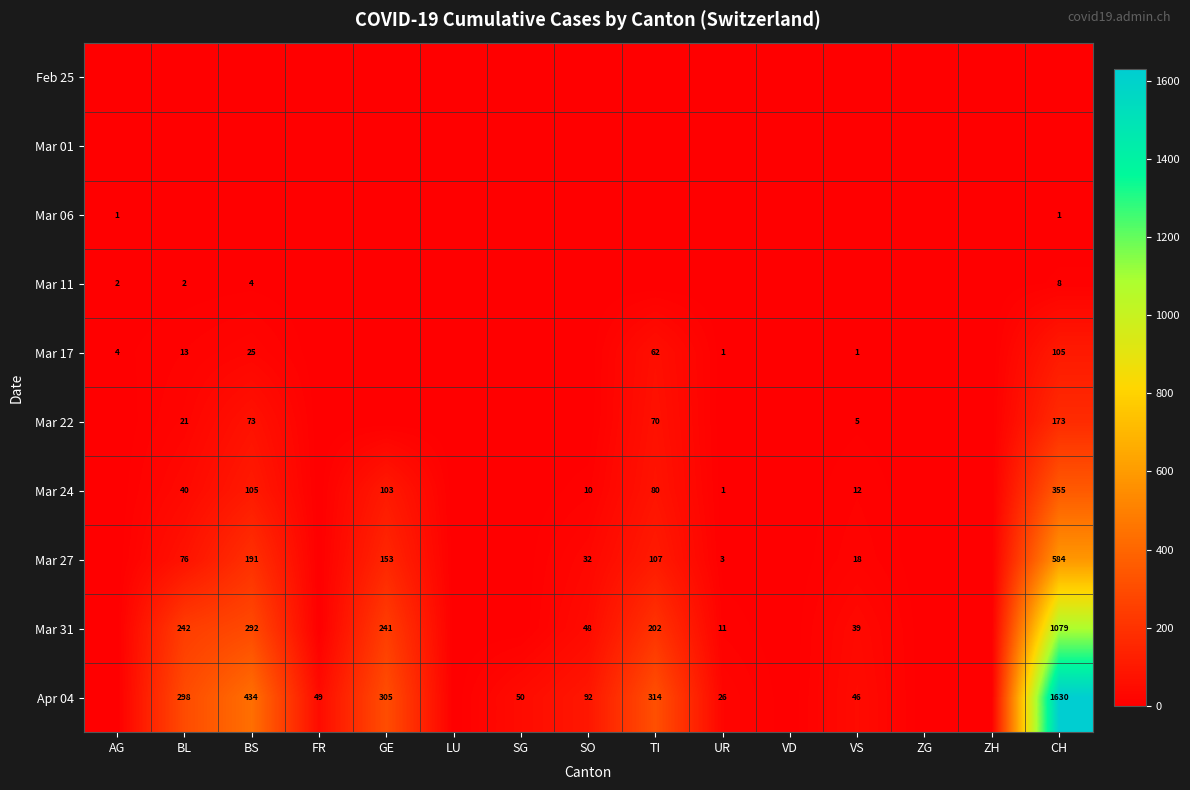

The value of Apr 04 at GE is 430. True or false?

False